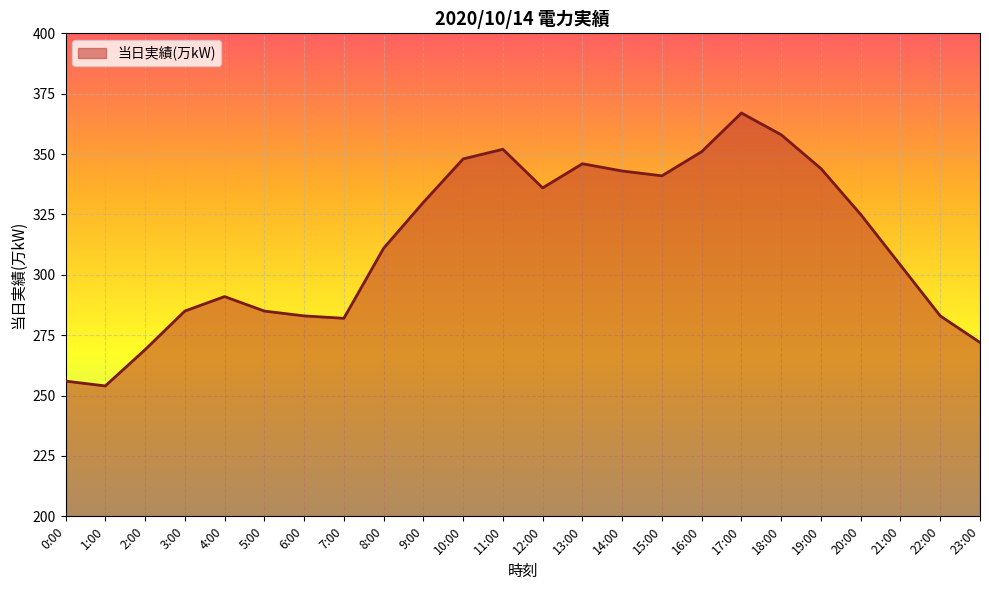

What is the sum of the values at 18:00 and 14:00?

701